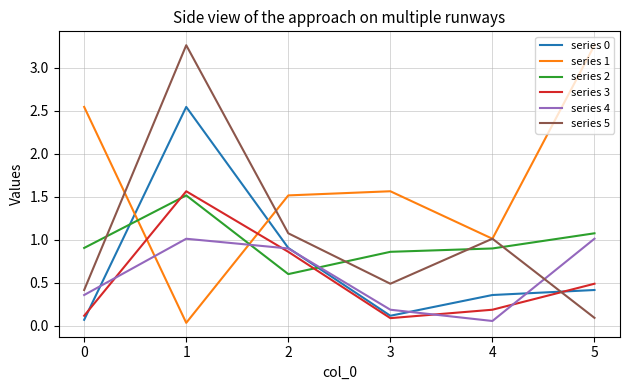

Which series has the largest total across all categories?

series 1